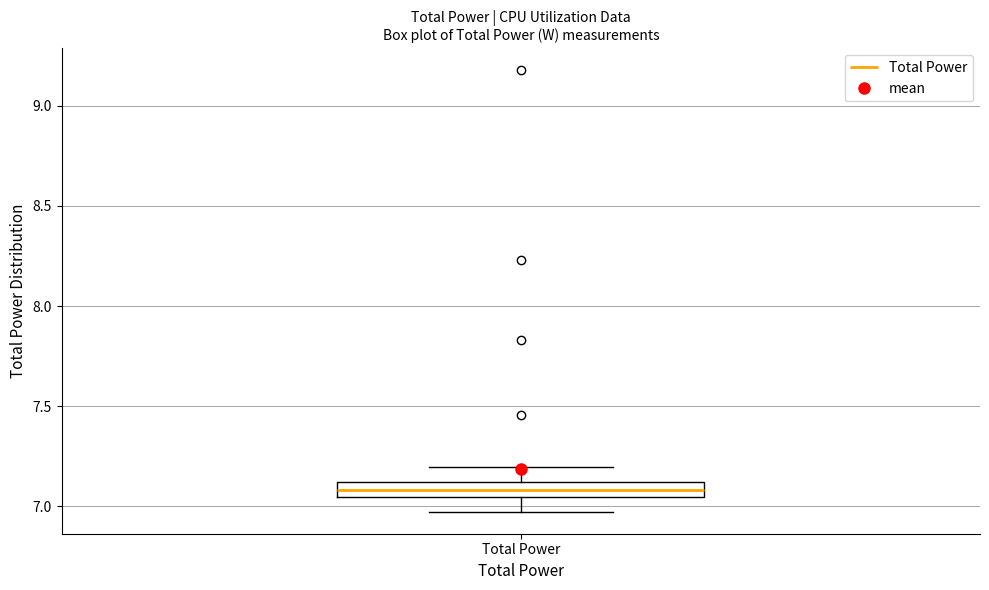

Where is the lower edge of the box for Total Power on the y-axis? The values are not printed on the chart, so give them approximately, as read against the axis.

7.05